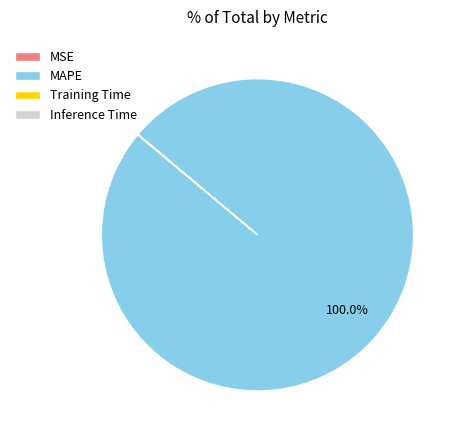

What is the majority slice?

MAPE